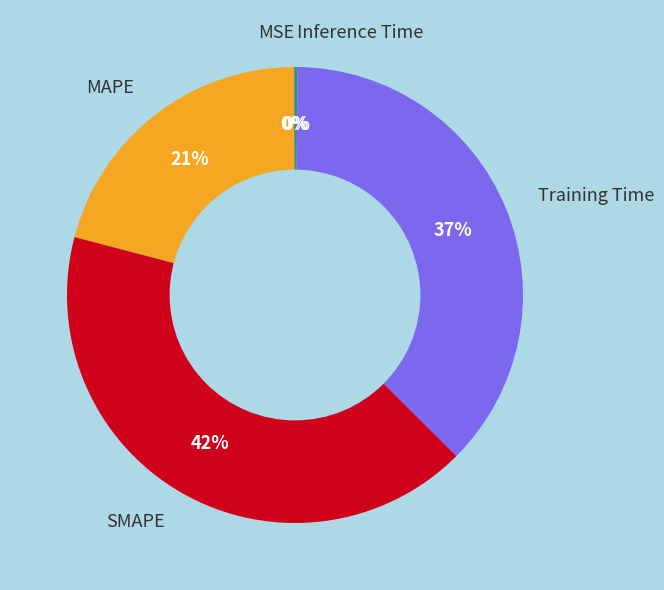

Is it true that MAPE is 31% of the pie?

False